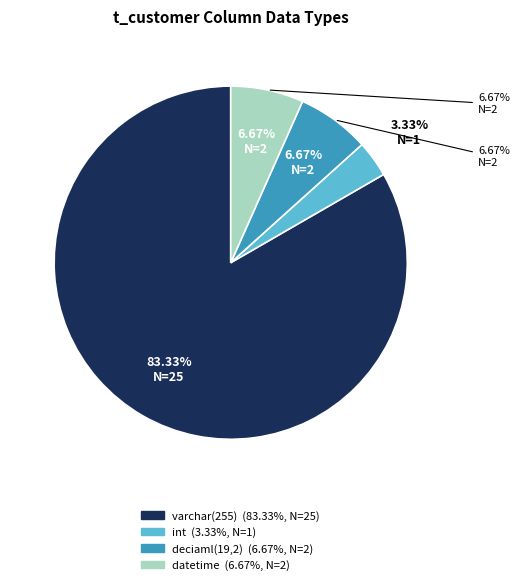

What percentage is the deciaml(19,2) slice, to the nearest percent?

7%